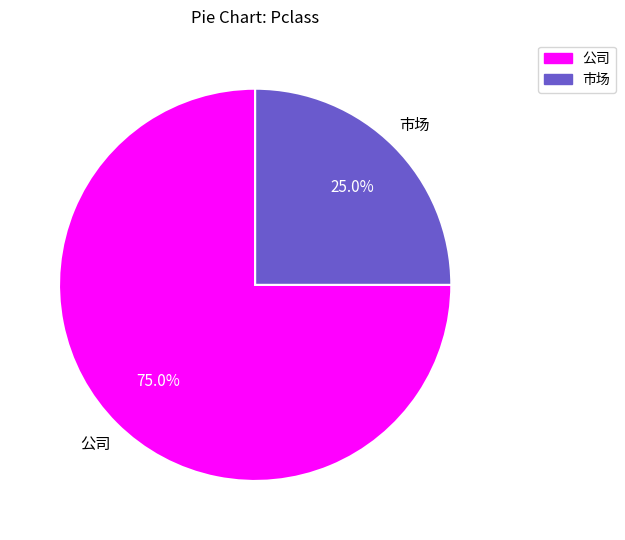

Is there a majority slice in this chart?

Yes